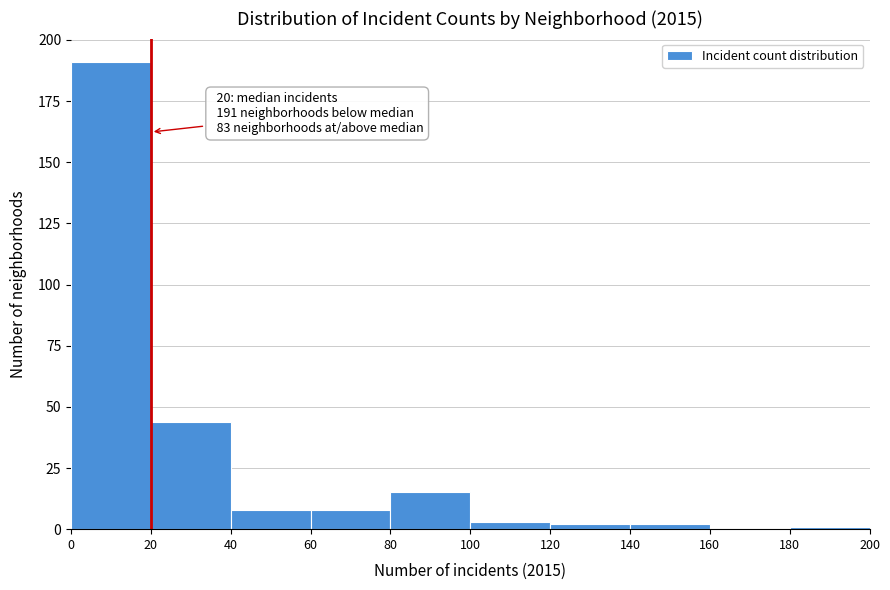

Over which range of the x-axis is the bar tallest?

0 to 20